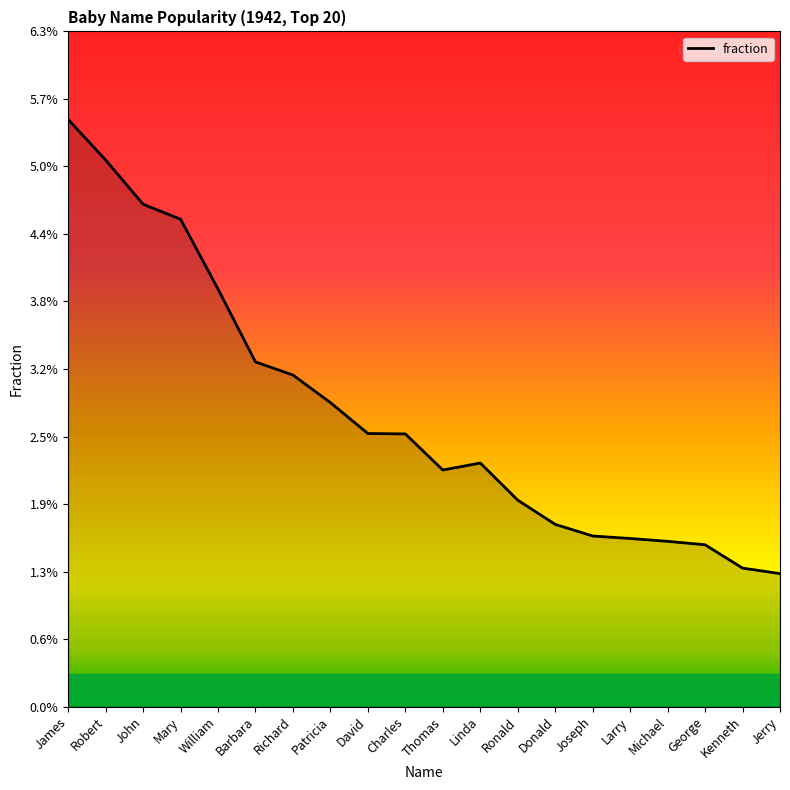

Reading left to right, list all the values displayed in this chart.

James=0.1	Robert=0.1	John=0.0	Mary=0.0	William=0.0	Barbara=0.0	Richard=0.0	Patricia=0.0	David=0.0	Charles=0.0	Thomas=0.0	Linda=0.0	Ronald=0.0	Donald=0.0	Joseph=0.0	Larry=0.0	Michael=0.0	George=0.0	Kenneth=0.0	Jerry=0.0